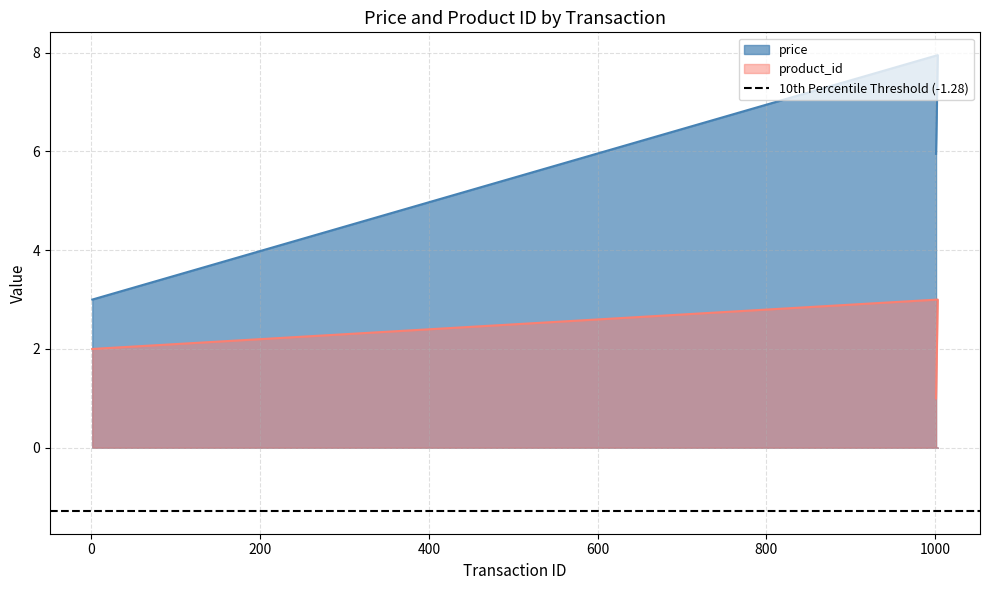

List the series in order of their overall mean, highest first.

price, product_id